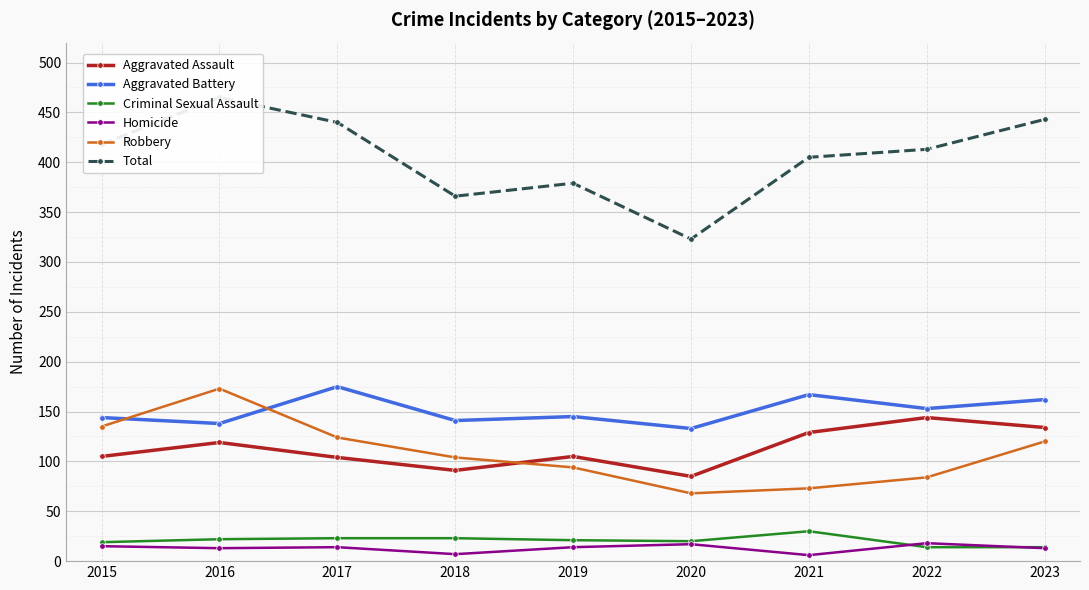

Which has a higher value, 2017 or 2019?

2019